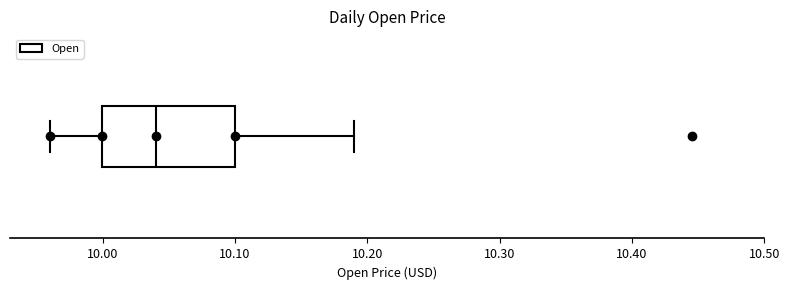

Transcribe this box plot: give where the median line is, the range the box spans, and where the two whiskers end, as read against the x-axis. The values are not printed on the chart, so give them approximately, as read against the axis.

median 10.04, box 10.00 to 10.10, whiskers 9.96 to 10.19